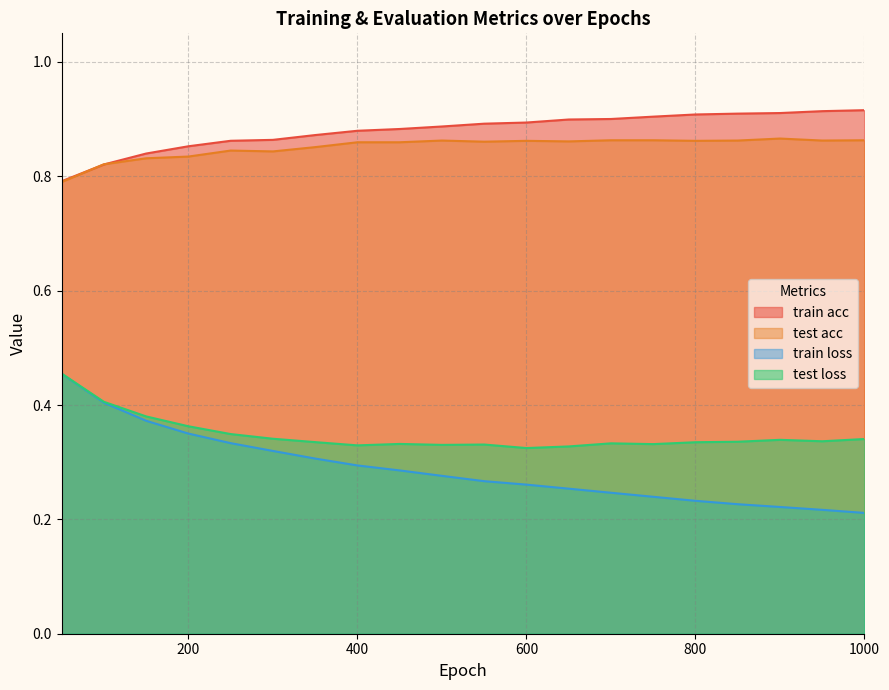

Reading left to right, transcribe all the data shown in this chart.

train acc: 0.8	0.8	0.8	0.9	0.9	0.9	0.9	0.9	0.9	0.9	0.9	0.9	0.9	0.9	0.9	0.9	0.9	0.9	0.9	0.9
test acc: 0.8	0.8	0.8	0.8	0.8	0.8	0.9	0.9	0.9	0.9	0.9	0.9	0.9	0.9	0.9	0.9	0.9	0.9	0.9	0.9
train loss: 0.5	0.4	0.4	0.4	0.3	0.3	0.3	0.3	0.3	0.3	0.3	0.3	0.3	0.2	0.2	0.2	0.2	0.2	0.2	0.2
test loss: 0.5	0.4	0.4	0.4	0.3	0.3	0.3	0.3	0.3	0.3	0.3	0.3	0.3	0.3	0.3	0.3	0.3	0.3	0.3	0.3